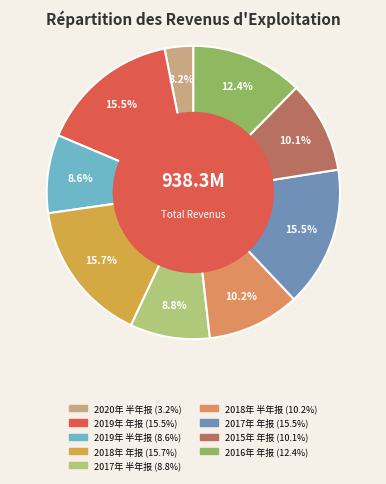

Between 2016年 年报 and 2020年 半年报, which is larger?

2016年 年报